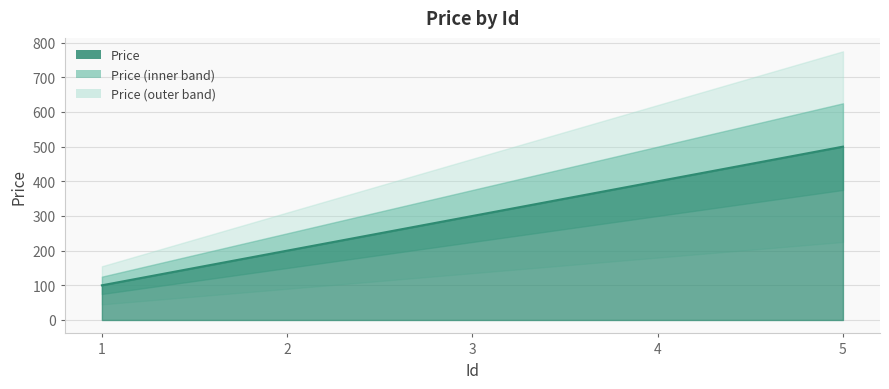

What is the sum of all values?

1500